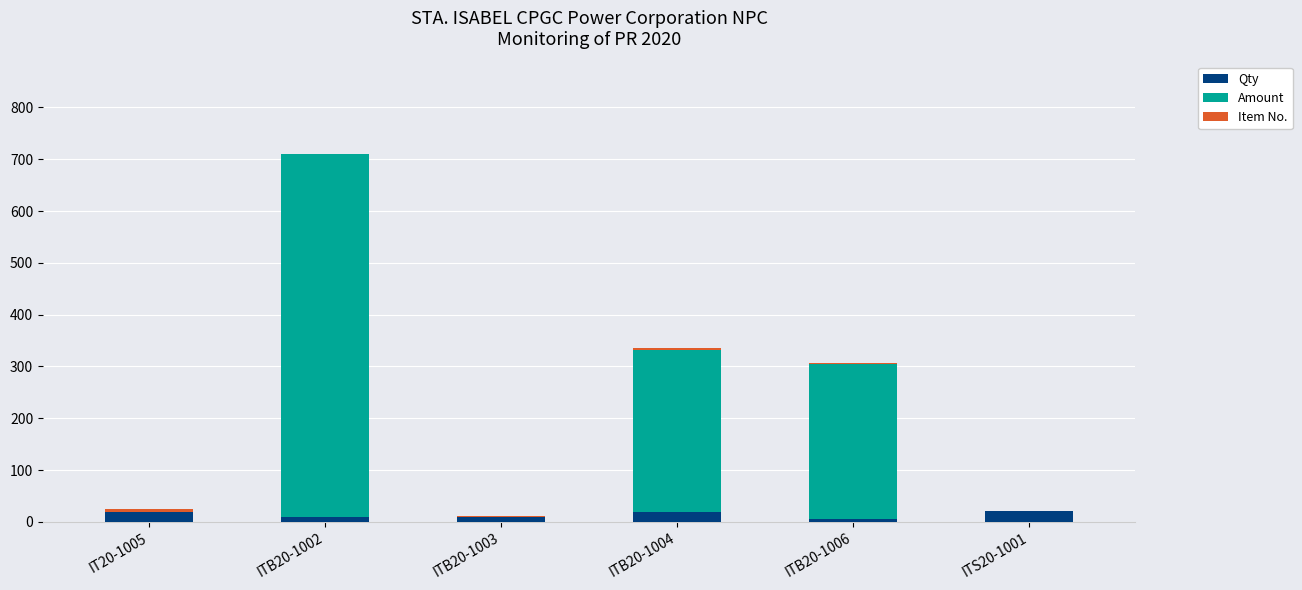

Is it true that Qty equals 5 at ITB20-1006?

True